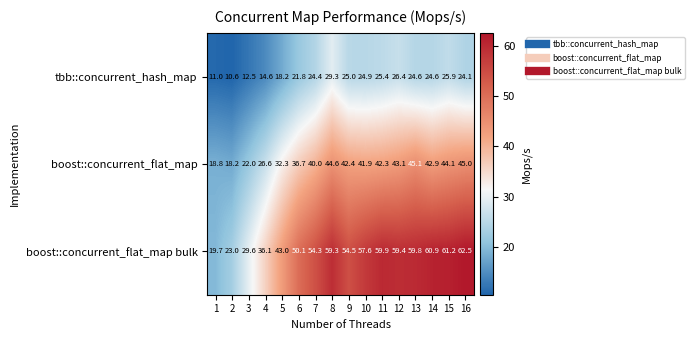

What is the sum of all boost::concurrent_flat_map values?

586.0